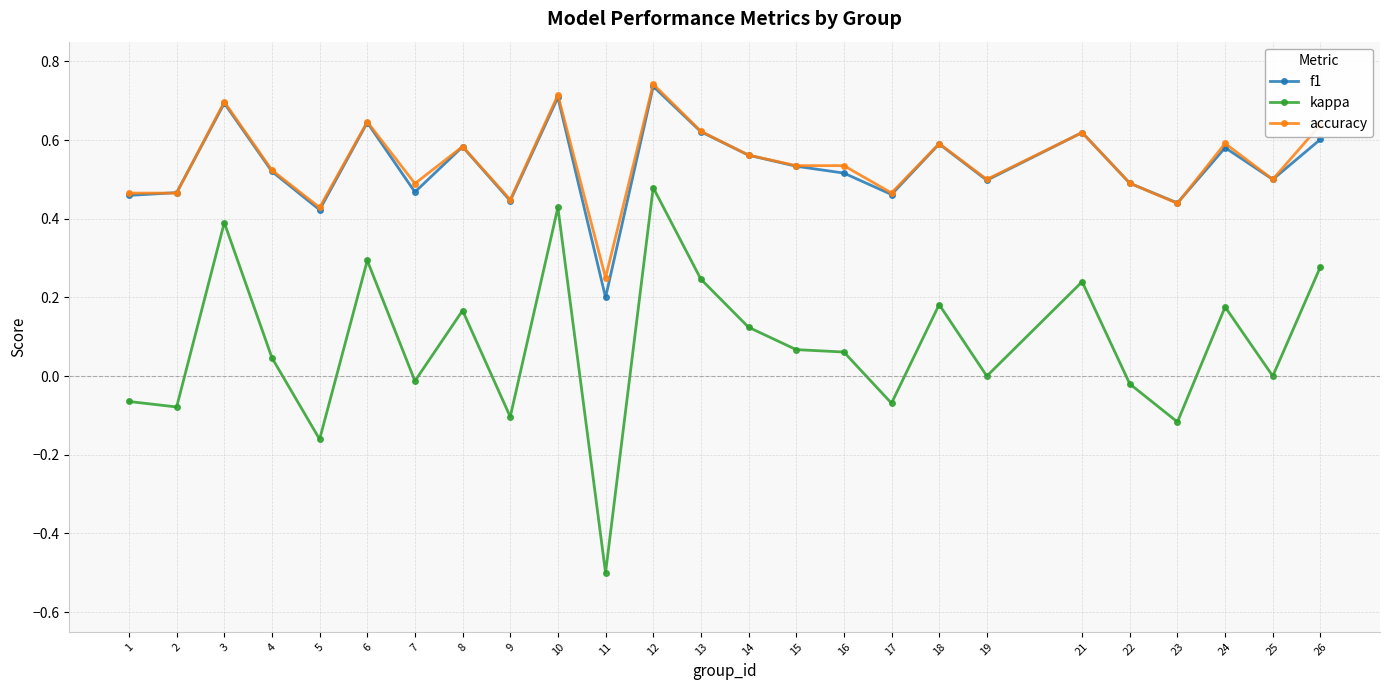

Which series has the largest range (max minus min)?

kappa